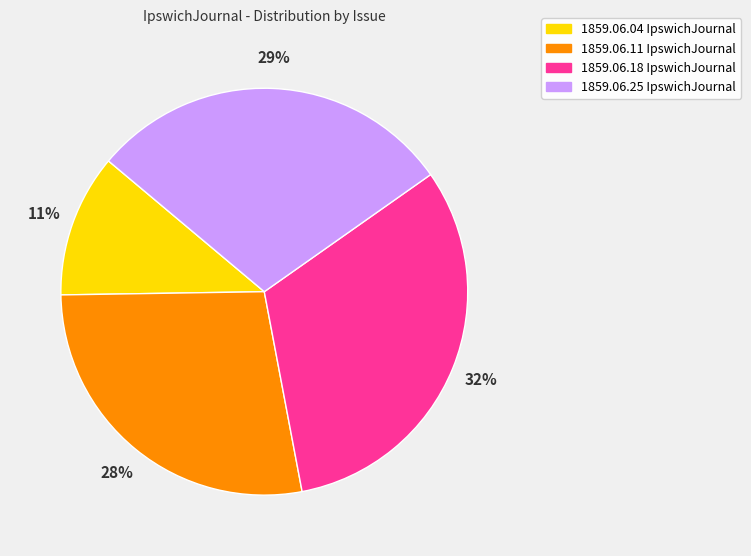

Is there any slice that represents more than half of the pie?

No